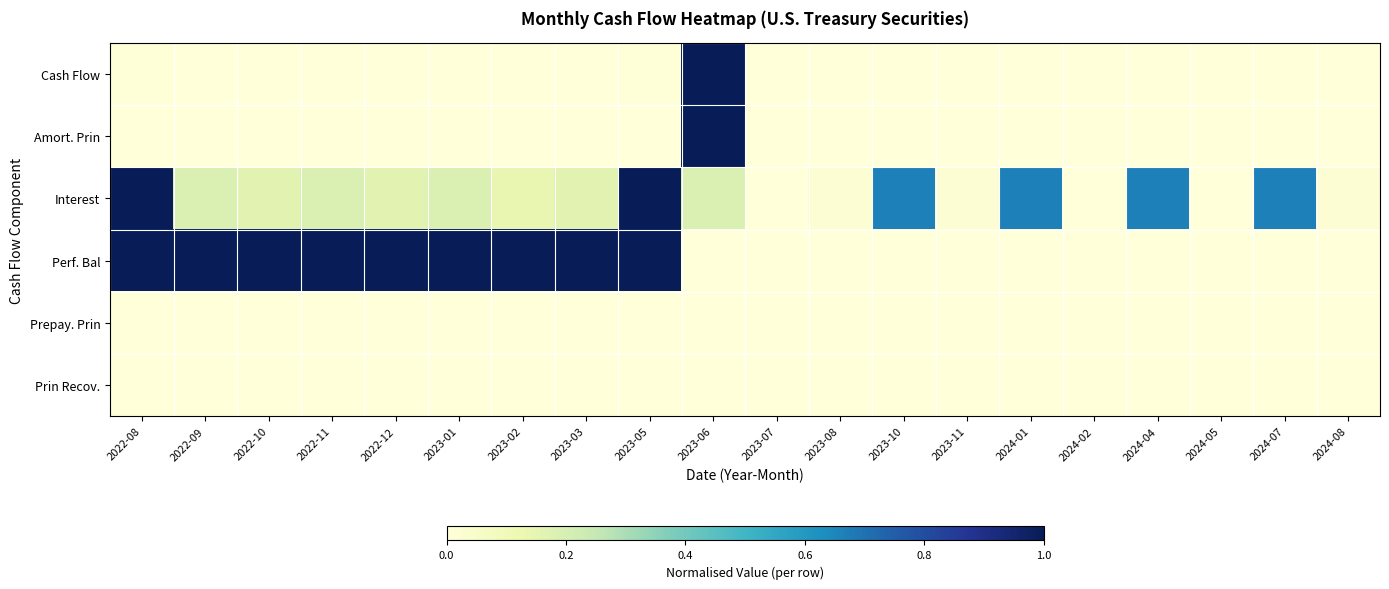

Reading left to right, list all the values displayed in this chart.

Cash Flow: 2022-08=0.0	2022-09=0.0	2022-10=0.0	2022-11=0.0	2022-12=0.0	2023-01=0.0	2023-02=0.0	2023-03=0.0	2023-05=0.0	2023-06=1.0	2023-07=0.0	2023-08=0.0	2023-10=0.0	2023-11=0.0	2024-01=0.0	2024-02=0.0	2024-04=0.0	2024-05=0.0	2024-07=0.0	2024-08=0.0
Amort. Prin: 2022-08=0.0	2022-09=0.0	2022-10=0.0	2022-11=0.0	2022-12=0.0	2023-01=0.0	2023-02=0.0	2023-03=0.0	2023-05=0.0	2023-06=1.0	2023-07=0.0	2023-08=0.0	2023-10=0.0	2023-11=0.0	2024-01=0.0	2024-02=0.0	2024-04=0.0	2024-05=0.0	2024-07=0.0	2024-08=0.0
Interest: 2022-08=1.0	2022-09=0.2	2022-10=0.2	2022-11=0.2	2022-12=0.2	2023-01=0.2	2023-02=0.1	2023-03=0.2	2023-05=1.0	2023-06=0.2	2023-07=0.0	2023-08=0.0	2023-10=0.7	2023-11=0.0	2024-01=0.7	2024-02=0.0	2024-04=0.7	2024-05=0.0	2024-07=0.7	2024-08=0.0
Perf. Bal: 2022-08=1.0	2022-09=1.0	2022-10=1.0	2022-11=1.0	2022-12=1.0	2023-01=1.0	2023-02=1.0	2023-03=1.0	2023-05=1.0	2023-06=0.0	2023-07=0.0	2023-08=0.0	2023-10=0.0	2023-11=0.0	2024-01=0.0	2024-02=0.0	2024-04=0.0	2024-05=0.0	2024-07=0.0	2024-08=0.0
Prepay. Prin: 2022-08=0.0	2022-09=0.0	2022-10=0.0	2022-11=0.0	2022-12=0.0	2023-01=0.0	2023-02=0.0	2023-03=0.0	2023-05=0.0	2023-06=0.0	2023-07=0.0	2023-08=0.0	2023-10=0.0	2023-11=0.0	2024-01=0.0	2024-02=0.0	2024-04=0.0	2024-05=0.0	2024-07=0.0	2024-08=0.0
Prin Recov.: 2022-08=0.0	2022-09=0.0	2022-10=0.0	2022-11=0.0	2022-12=0.0	2023-01=0.0	2023-02=0.0	2023-03=0.0	2023-05=0.0	2023-06=0.0	2023-07=0.0	2023-08=0.0	2023-10=0.0	2023-11=0.0	2024-01=0.0	2024-02=0.0	2024-04=0.0	2024-05=0.0	2024-07=0.0	2024-08=0.0